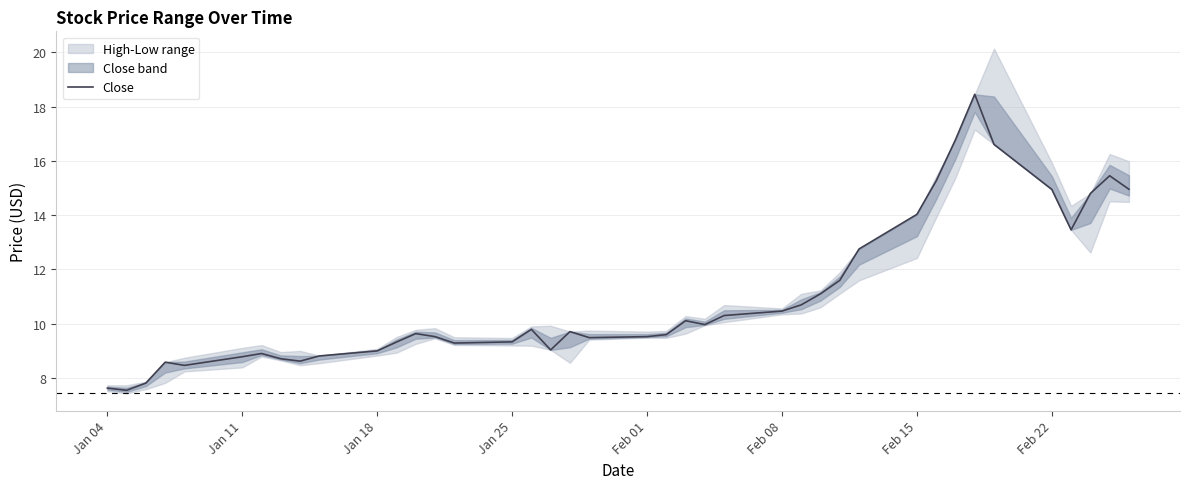

How many data points are less than 9?

11